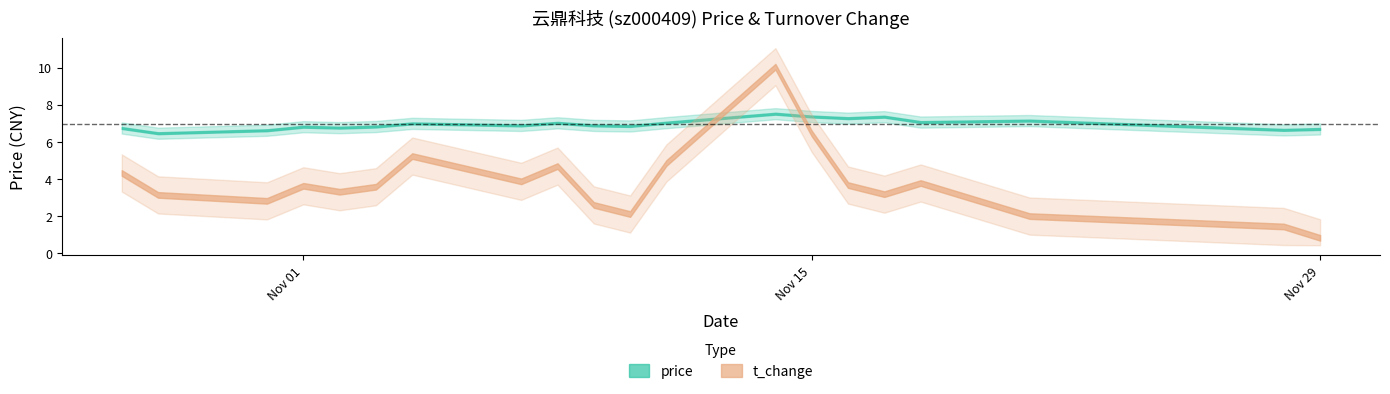

Where is the first local minimum for t_change?

2022-10-31